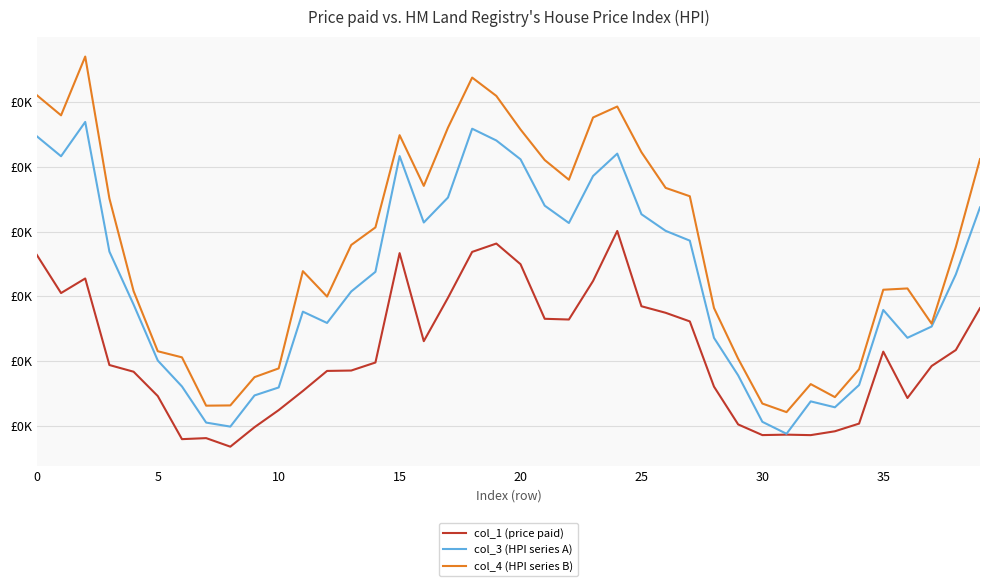

Which category has the highest value in the col_1 (price paid) series?

24